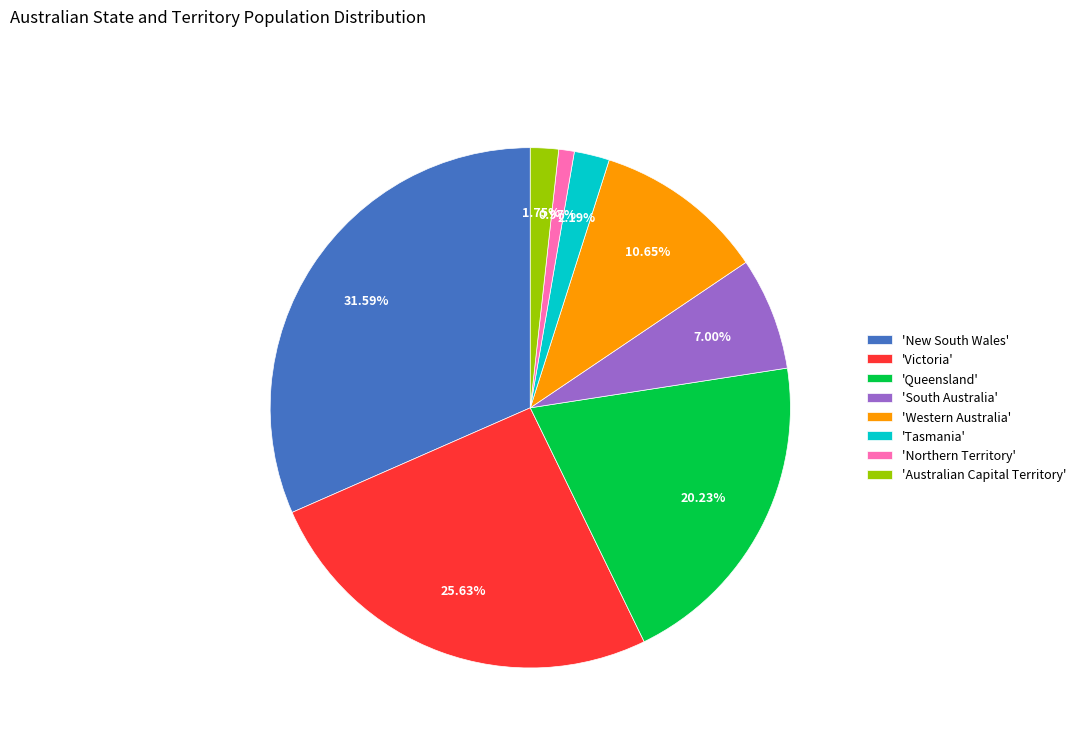

Between 'South Australia' and 'Tasmania', which is larger?

'South Australia'